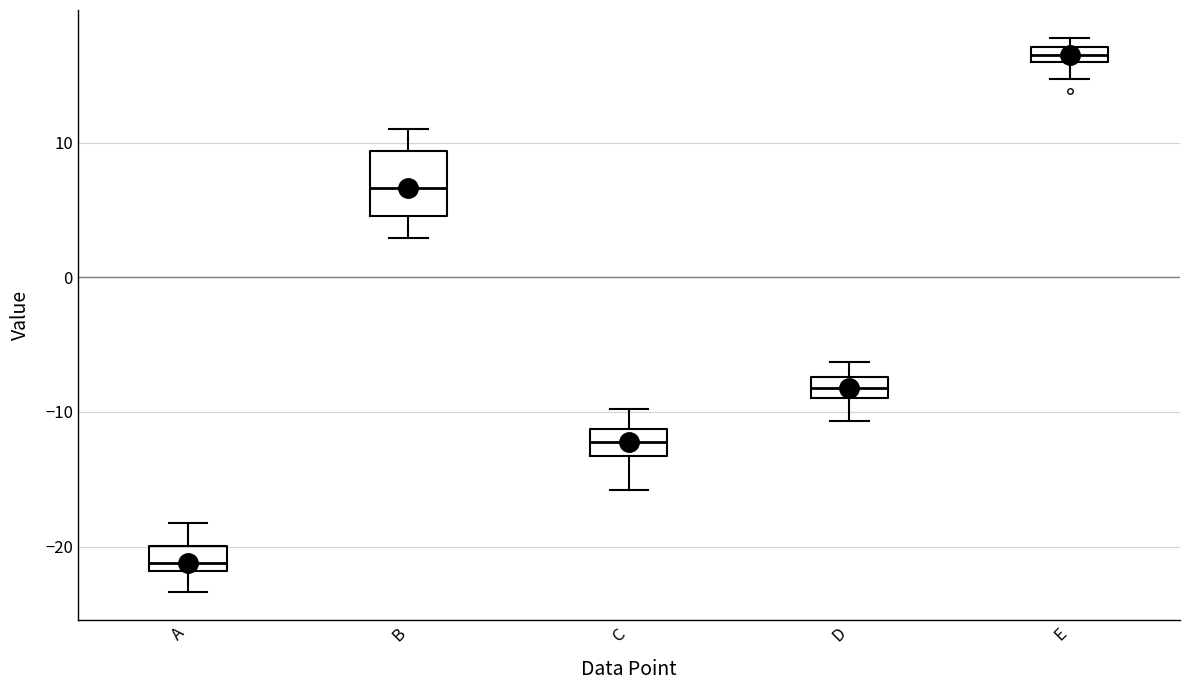

Where is the lower edge of the box for B on the y-axis? The values are not printed on the chart, so give them approximately, as read against the axis.

5